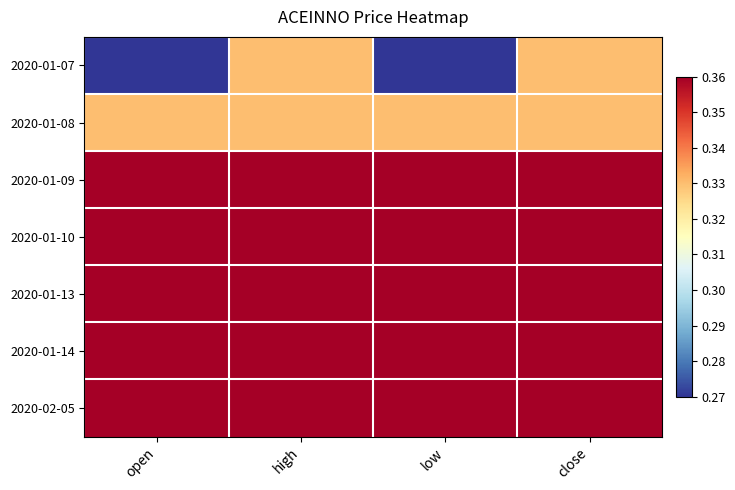

How many data points does each series have?

4